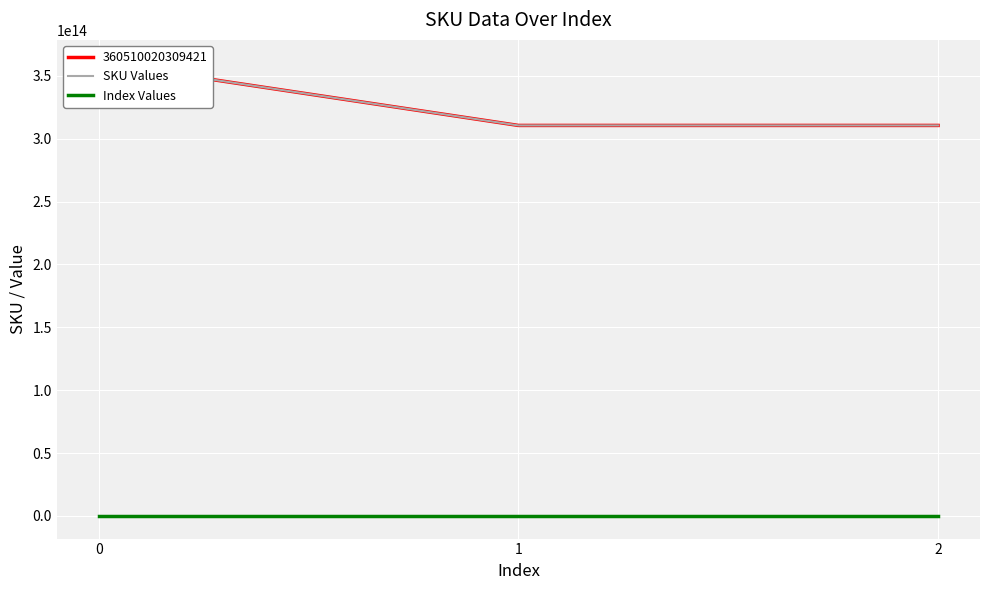

What is the difference between the maximum and second lowest values in the SKU Values series?

50000018959799